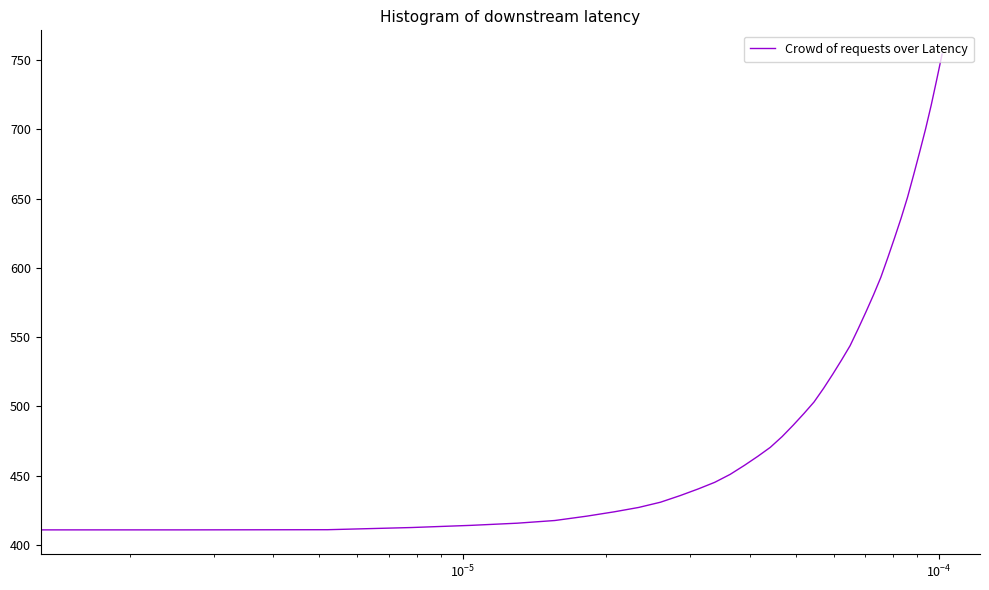

What is the minimum value shown in the chart?

410.8